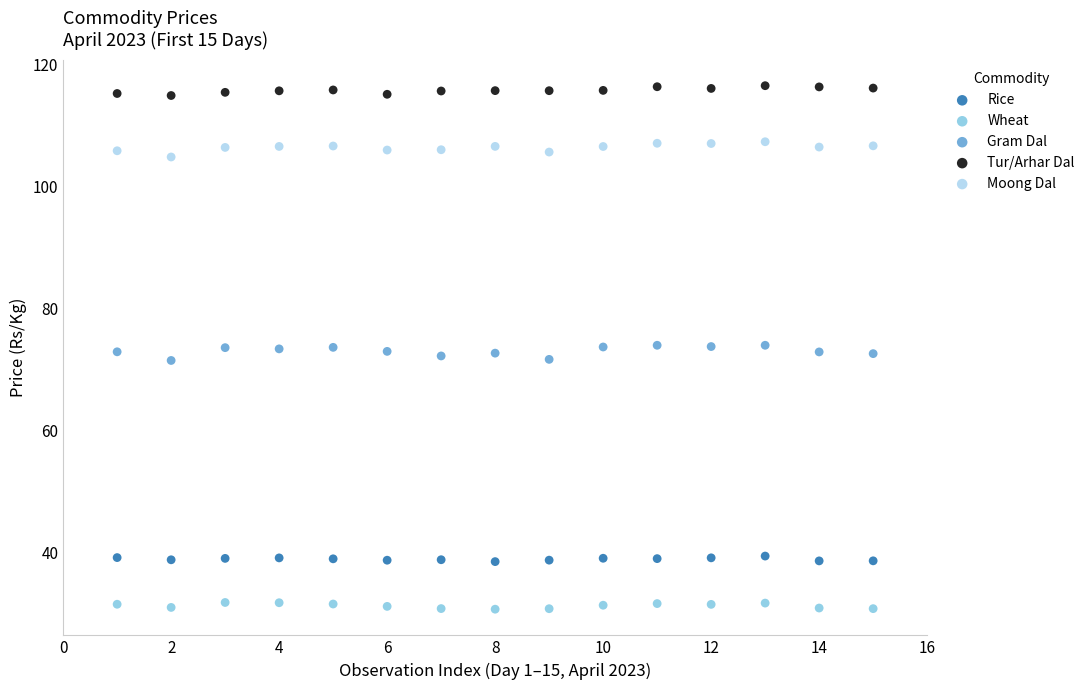

Which series contains the highest Y value?

Tur/Arhar Dal